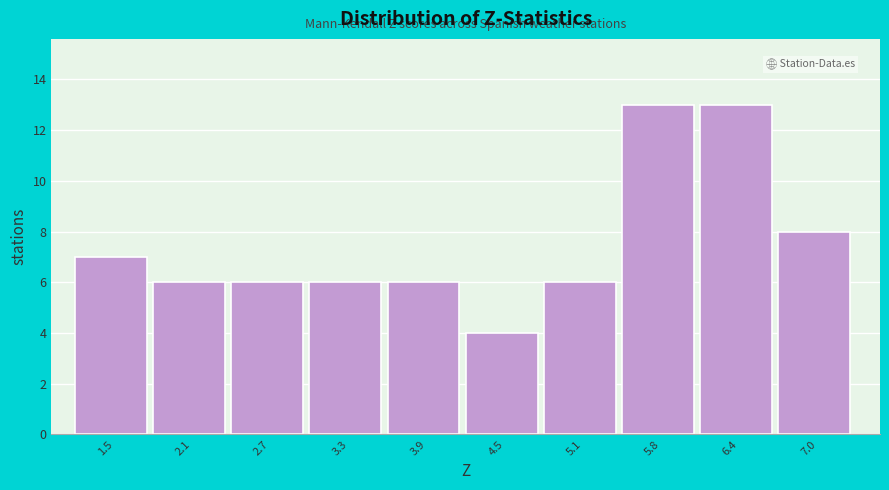

Reading left to right, transcribe all the data shown in this chart.

7	6	6	6	6	4	6	13	13	8